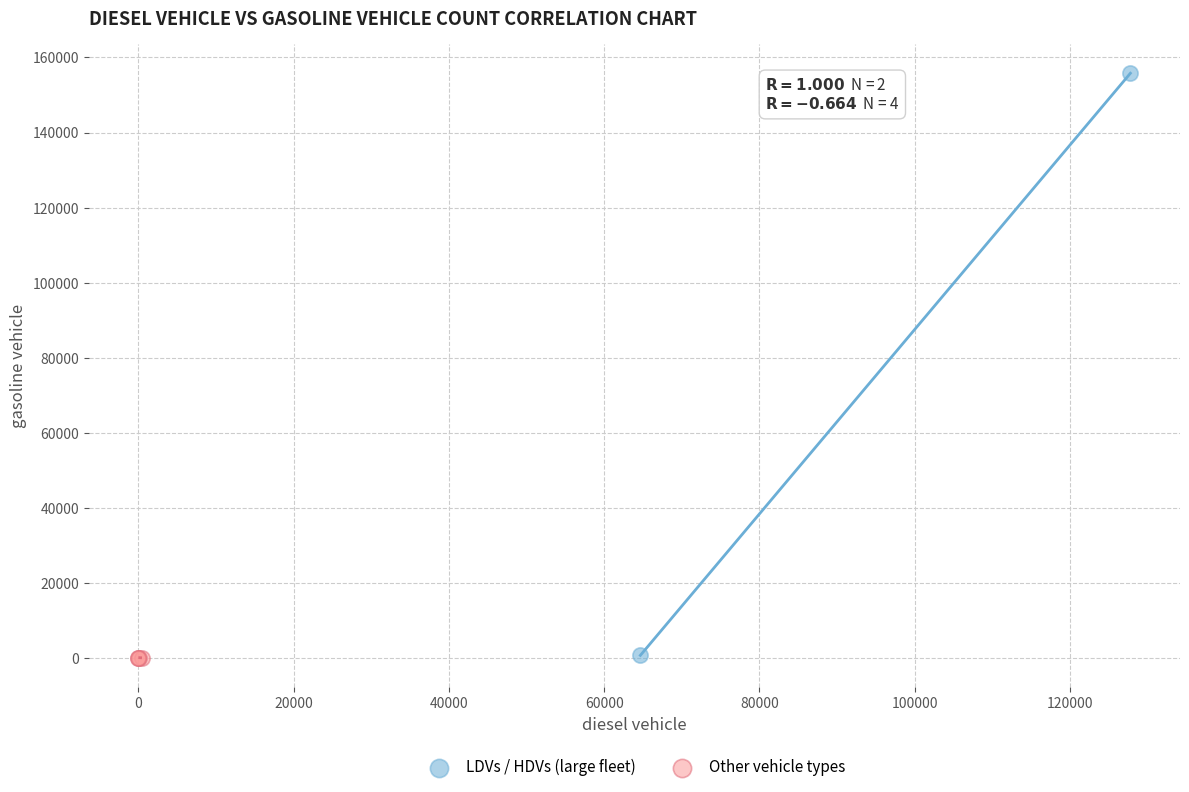

What are all the series names shown in the legend?

LDVs / HDVs (large fleet), Other vehicle types